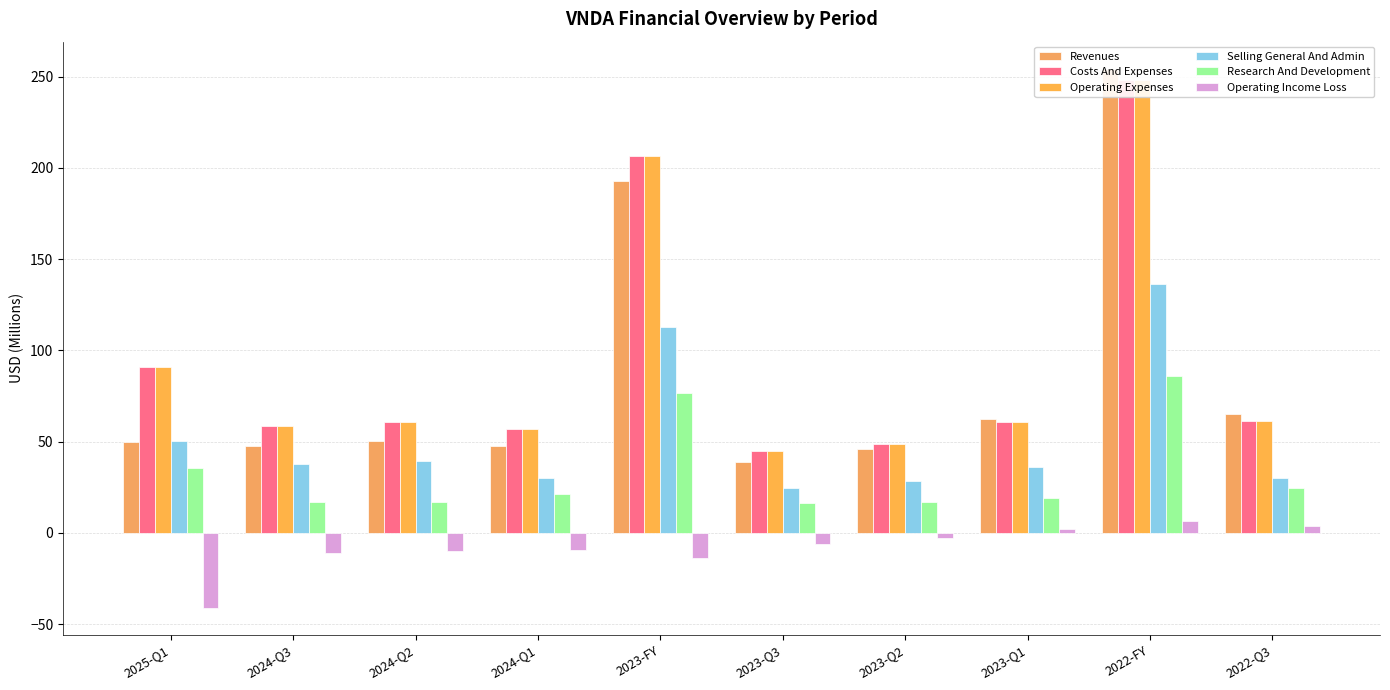

Between 2022-FY and 2024-Q3, which is larger?

2022-FY